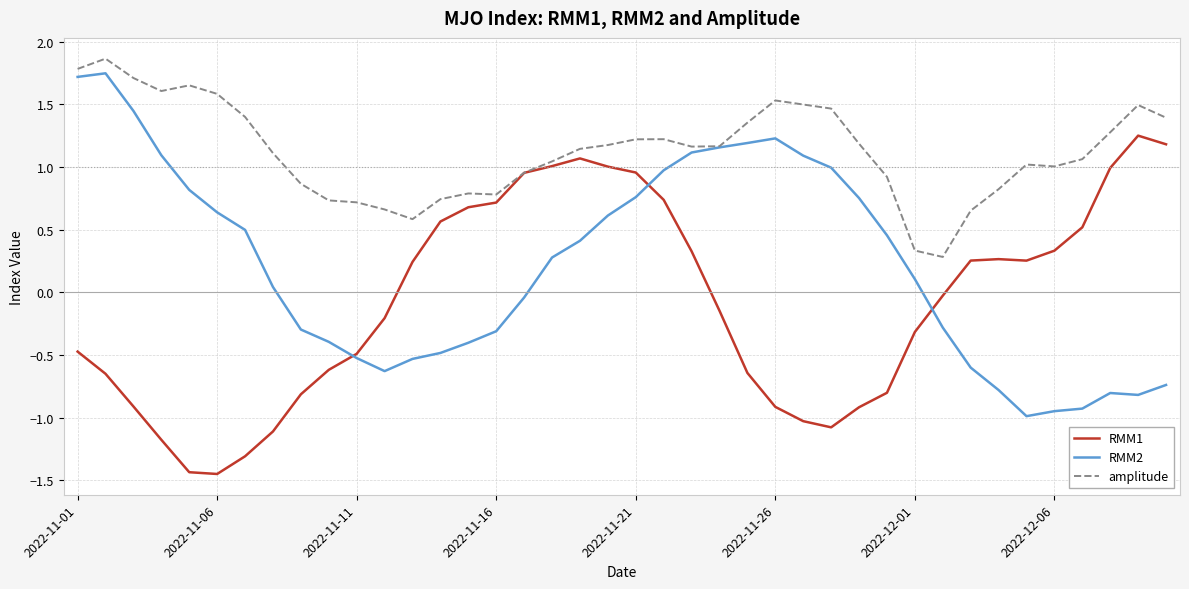

What is the minimum value for RMM2?

-1.0